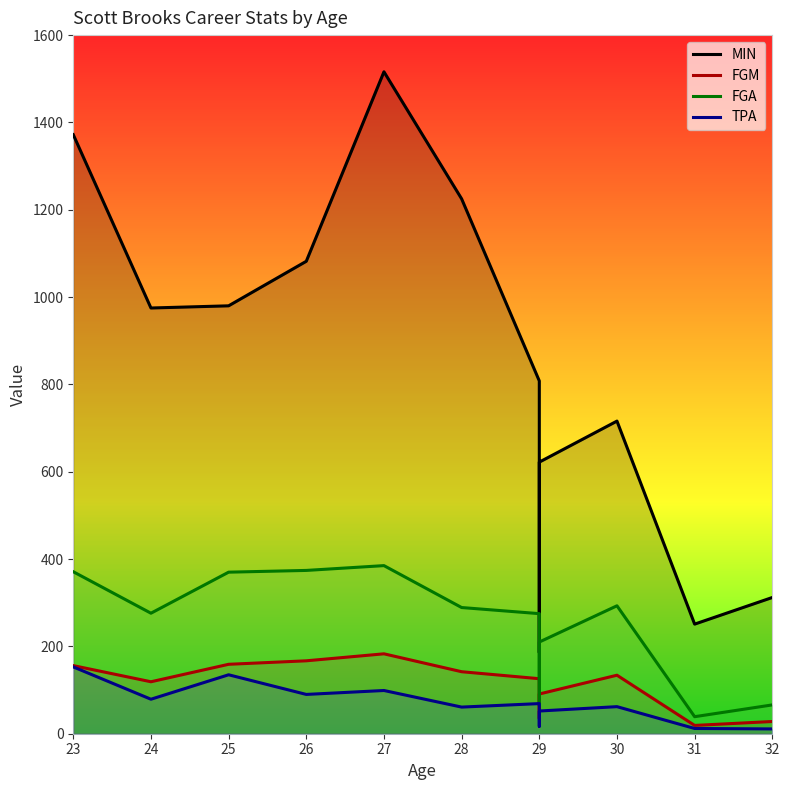

At which label does MIN first exceed 975?

23